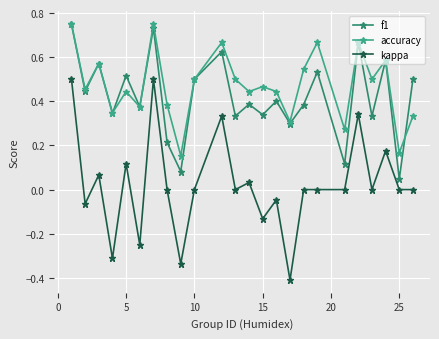

Which series has the widest spread of values?

kappa